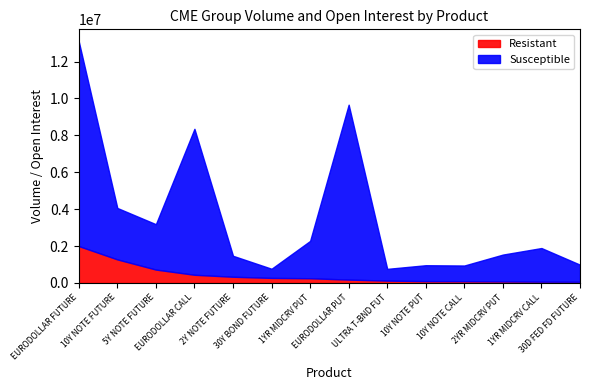

Which series has the widest spread of values?

Susceptible